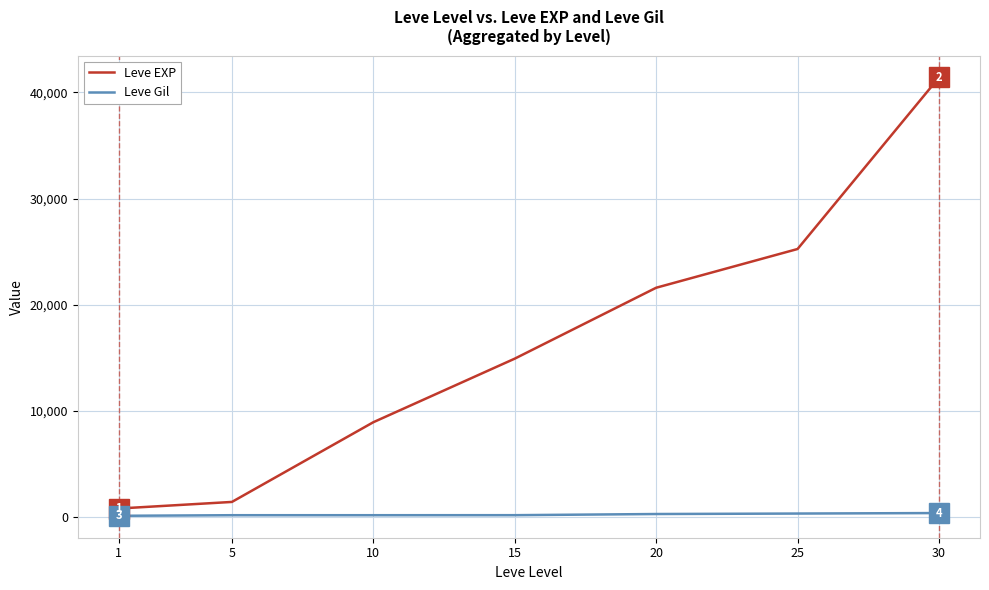

Rank the series by their average value, from highest to lowest.

Leve EXP, Leve Gil